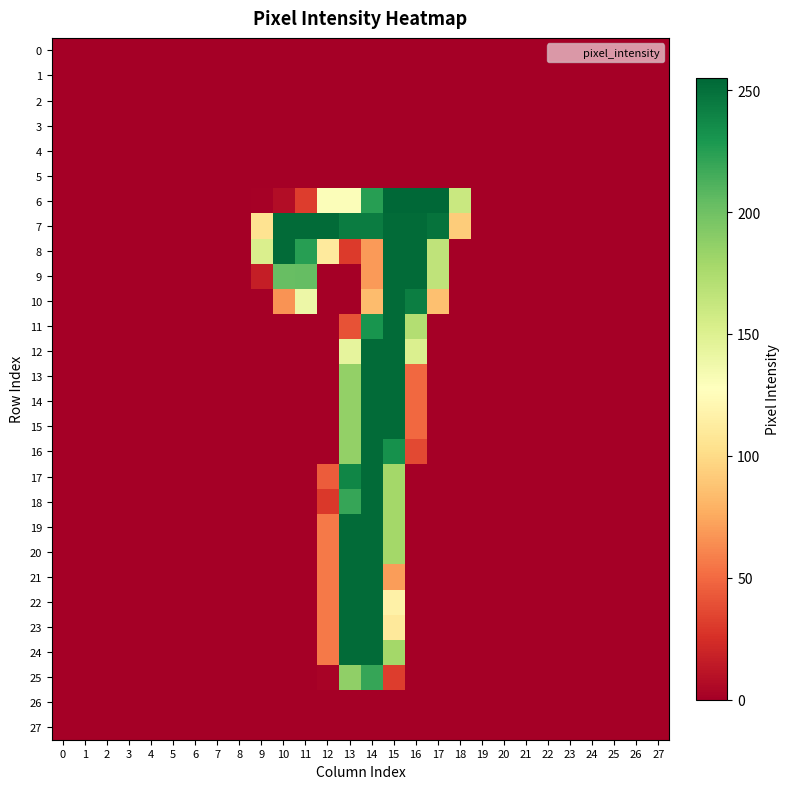

Which series has the largest total across all categories?

row_7